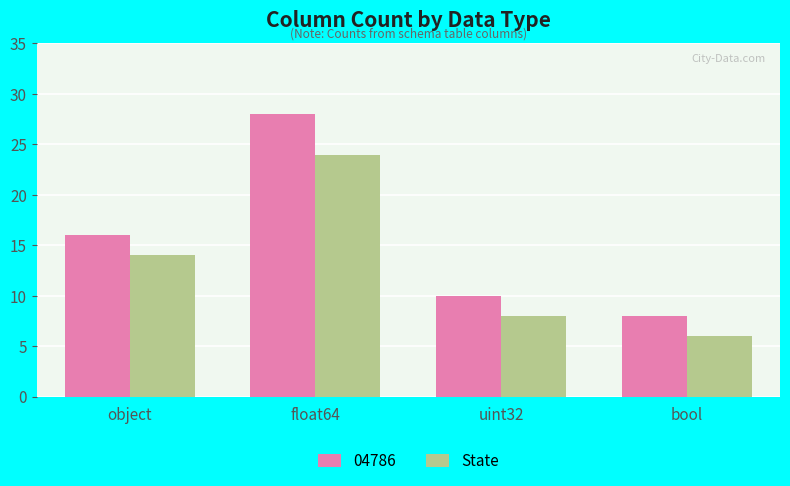

Read the State value at bool.

6